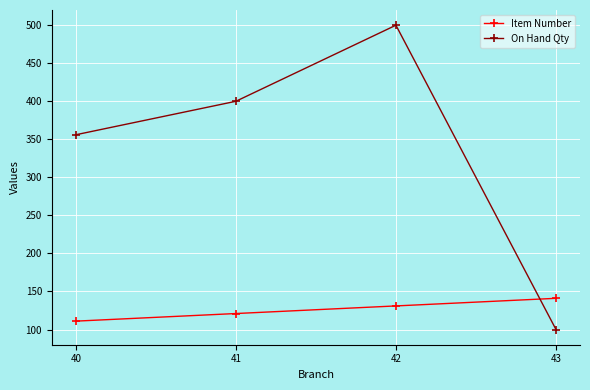

Between 40 and 43, which series saw the biggest shift?

On Hand Qty